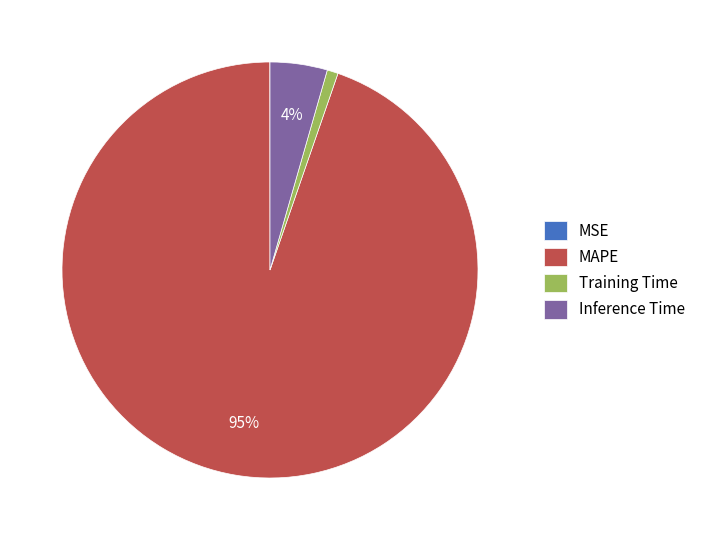

Is the sum of MAPE and Training Time greater than half?

Yes